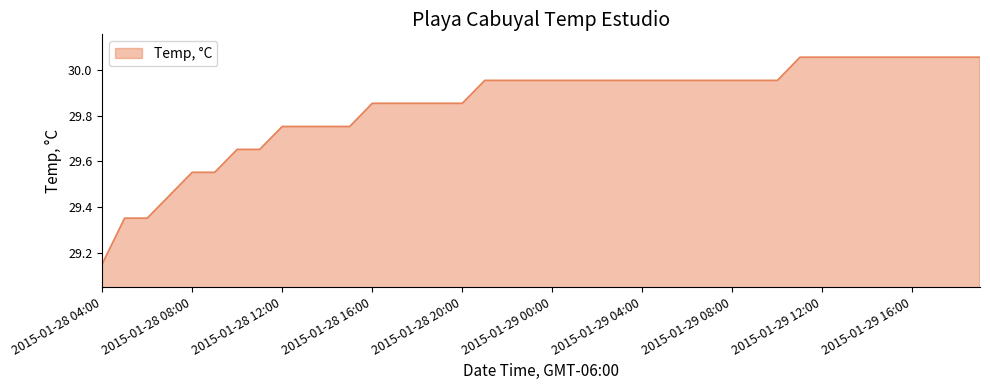

What is the difference between the maximum and minimum values?

0.9